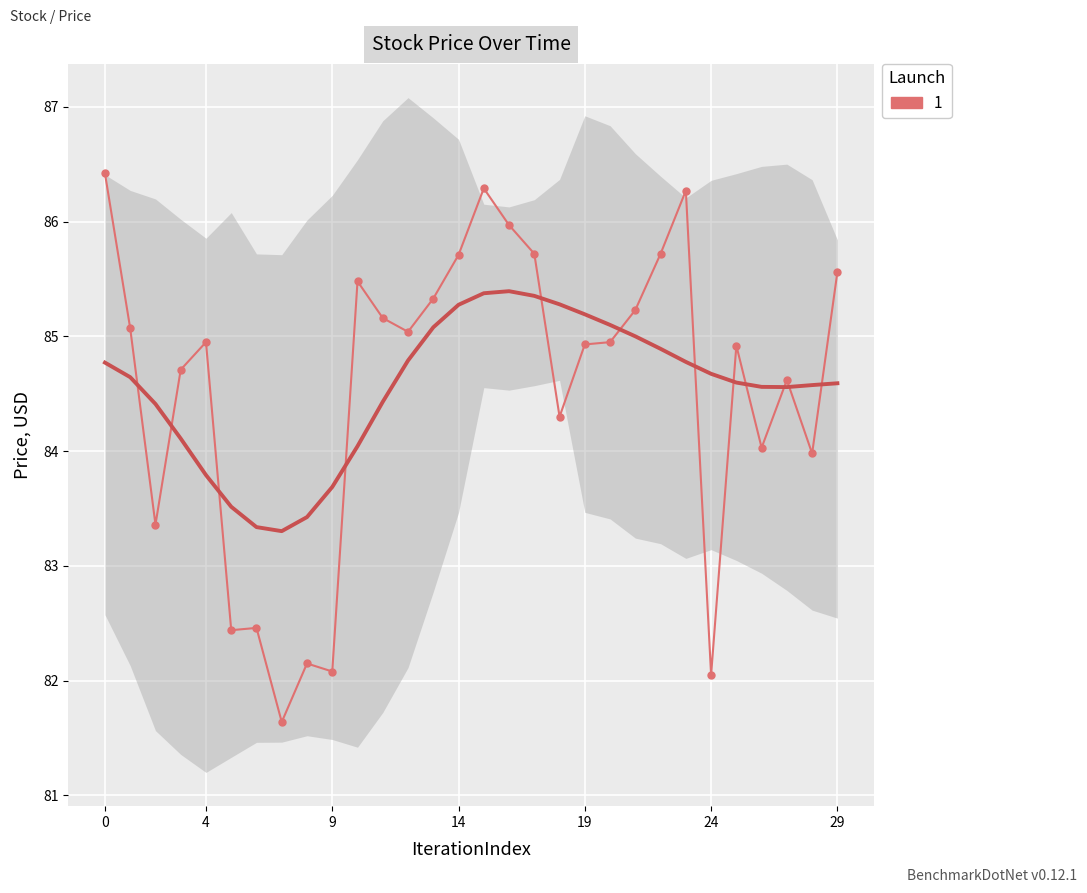

What is the difference between the maximum and minimum values?

4.8